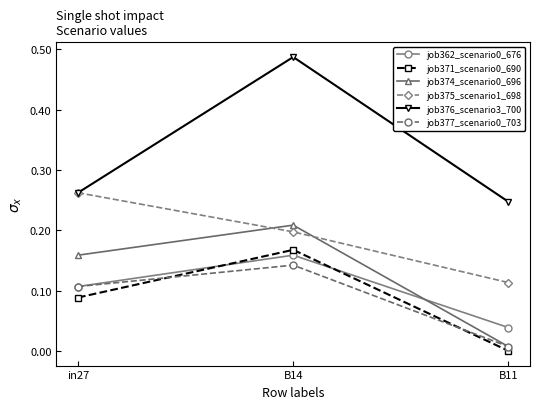

How many lines are shown in the chart?

6